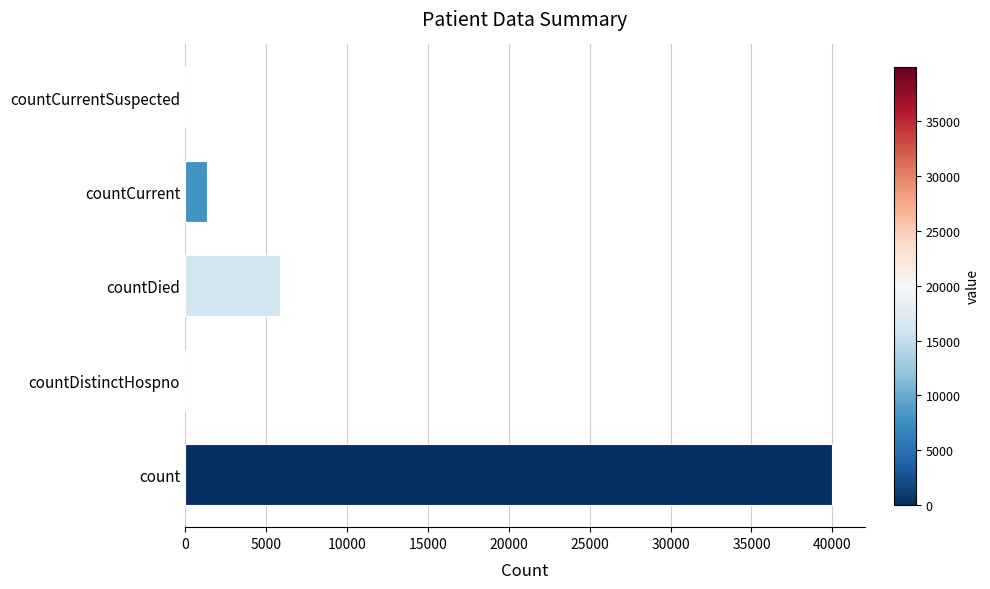

Between countCurrent and countDied, which is larger?

countDied